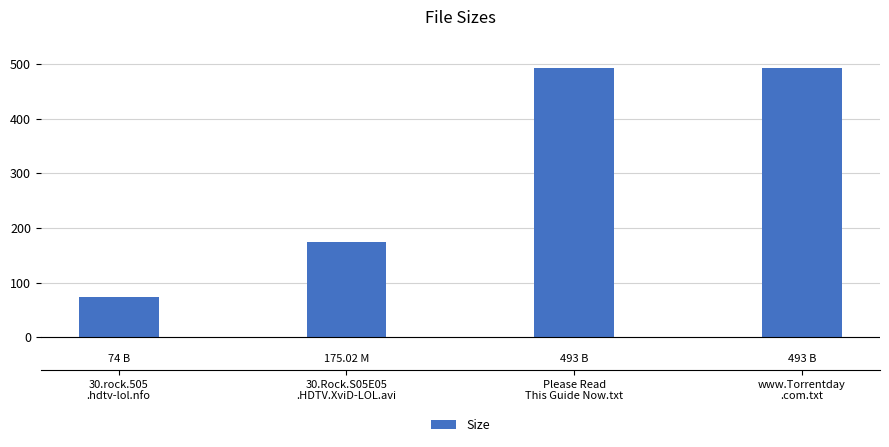

What is the maximum value shown in the chart?

493.0